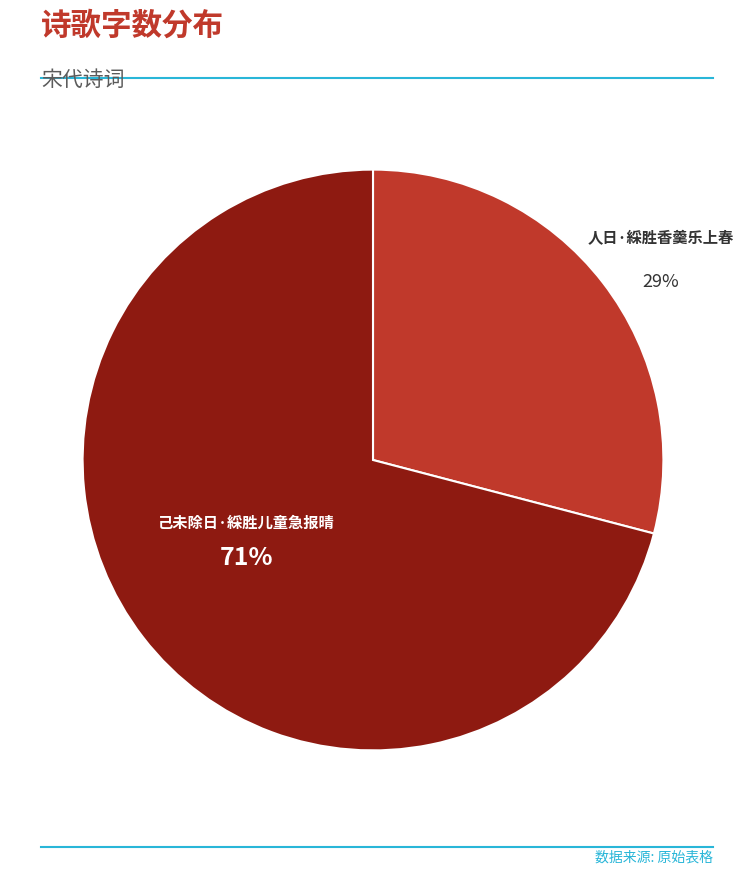

To the nearest percent, what is the average slice percentage?

50%